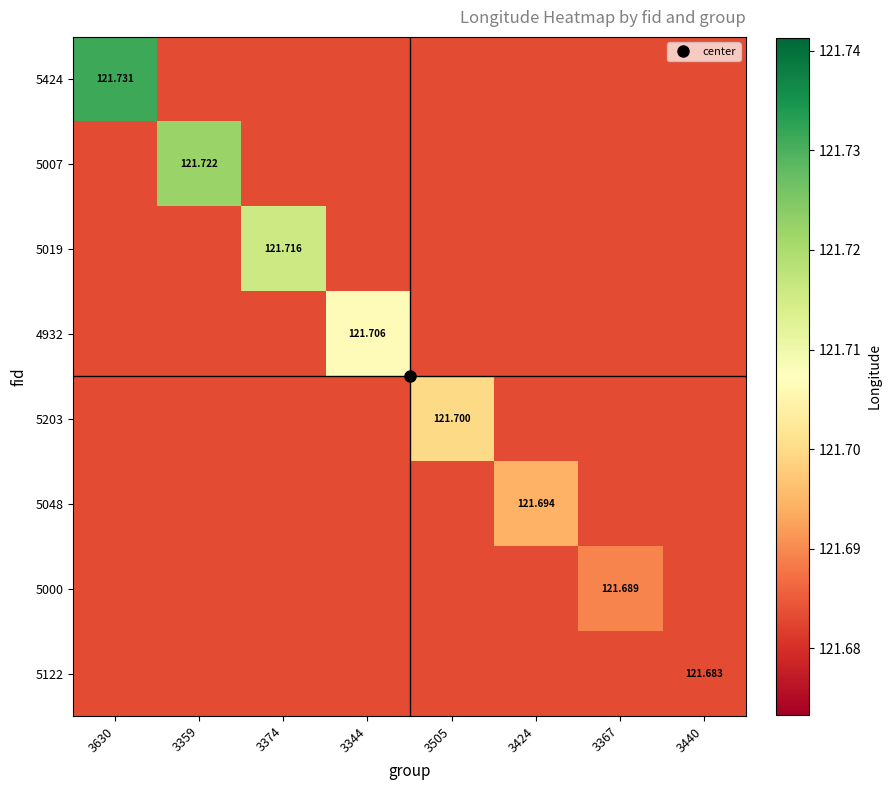

Which series has the largest total across all categories?

5424